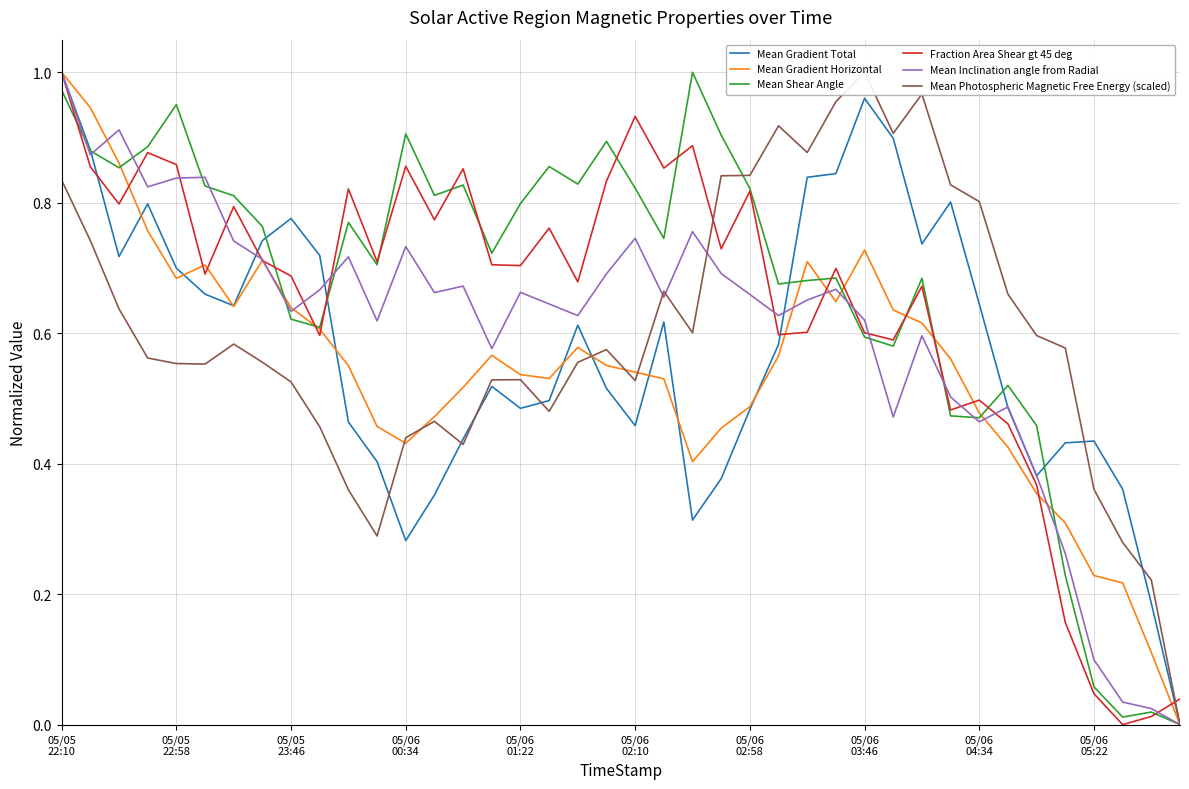

How many lines are shown in the chart?

6